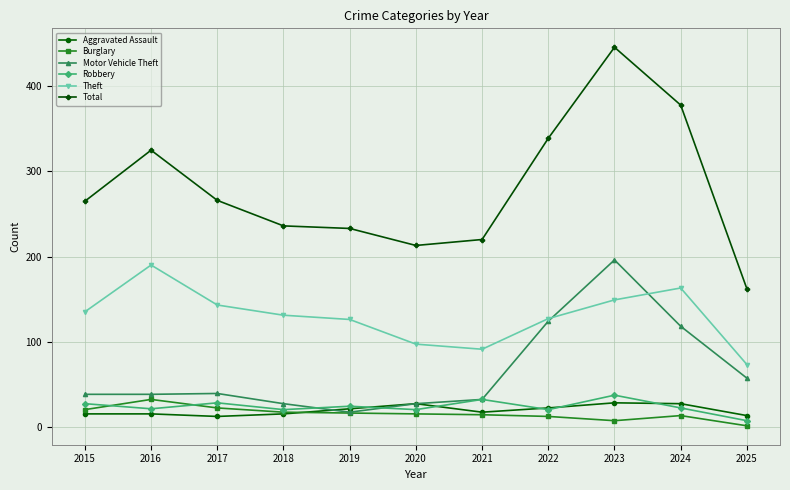

Is this an area chart (filled region under the line)?

No